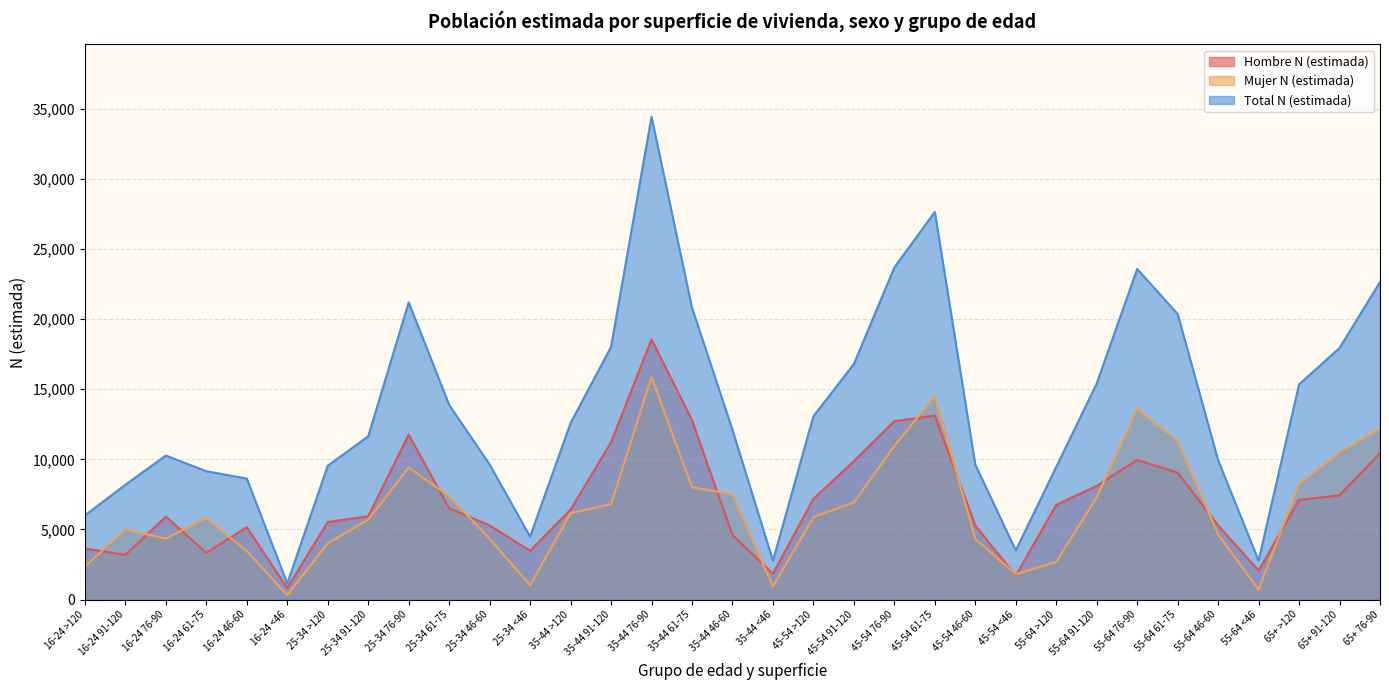

How many values in the Mujer N (estimada) series exceed 5889?

16